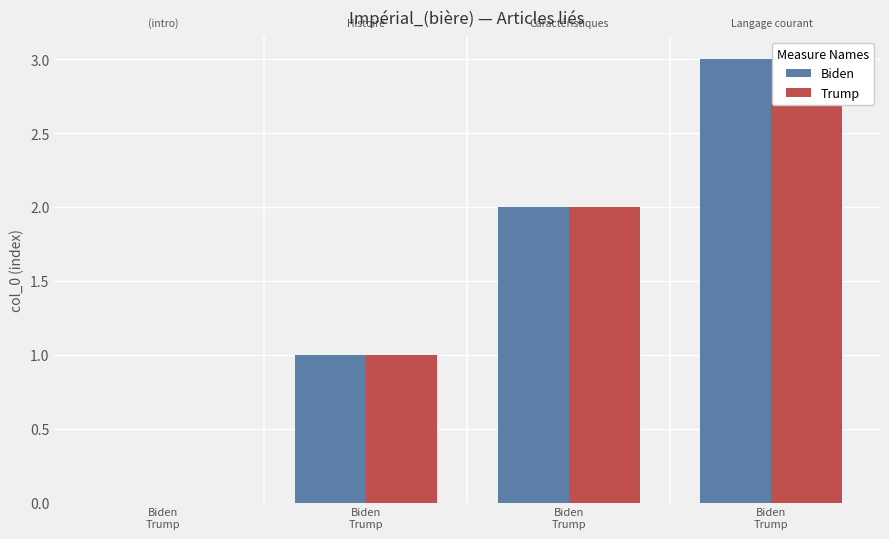

The Biden series shows 4 at Biden
Trump. True or false?

False